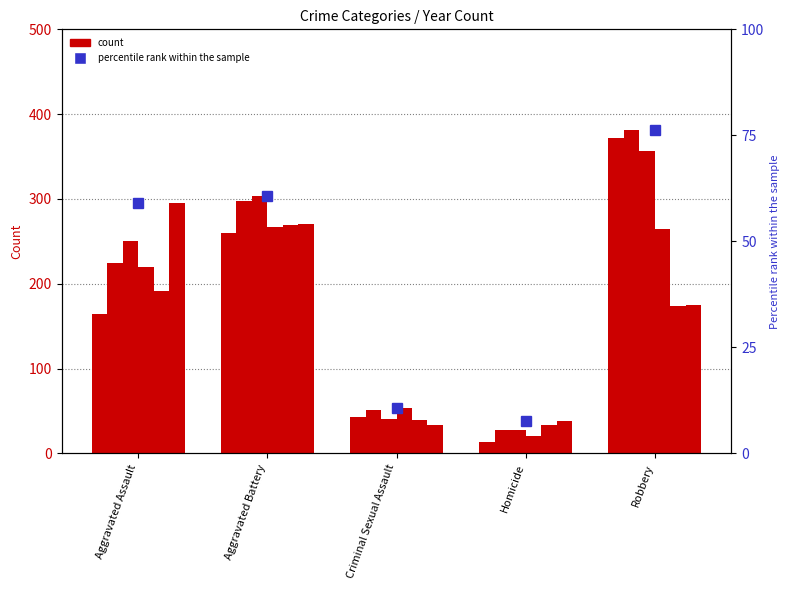

Which has a higher value, Homicide or Robbery?

Robbery